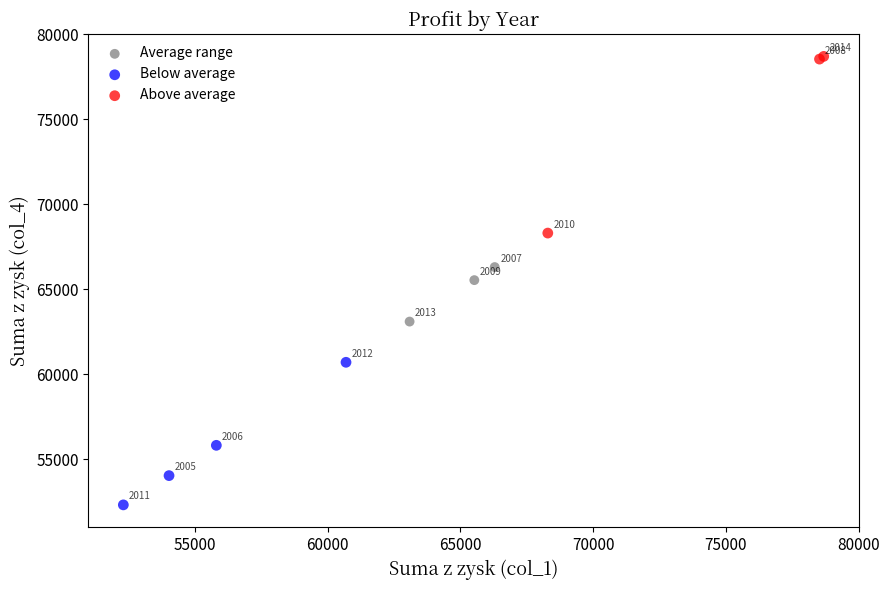

Which series reaches the minimum Y coordinate?

Below average